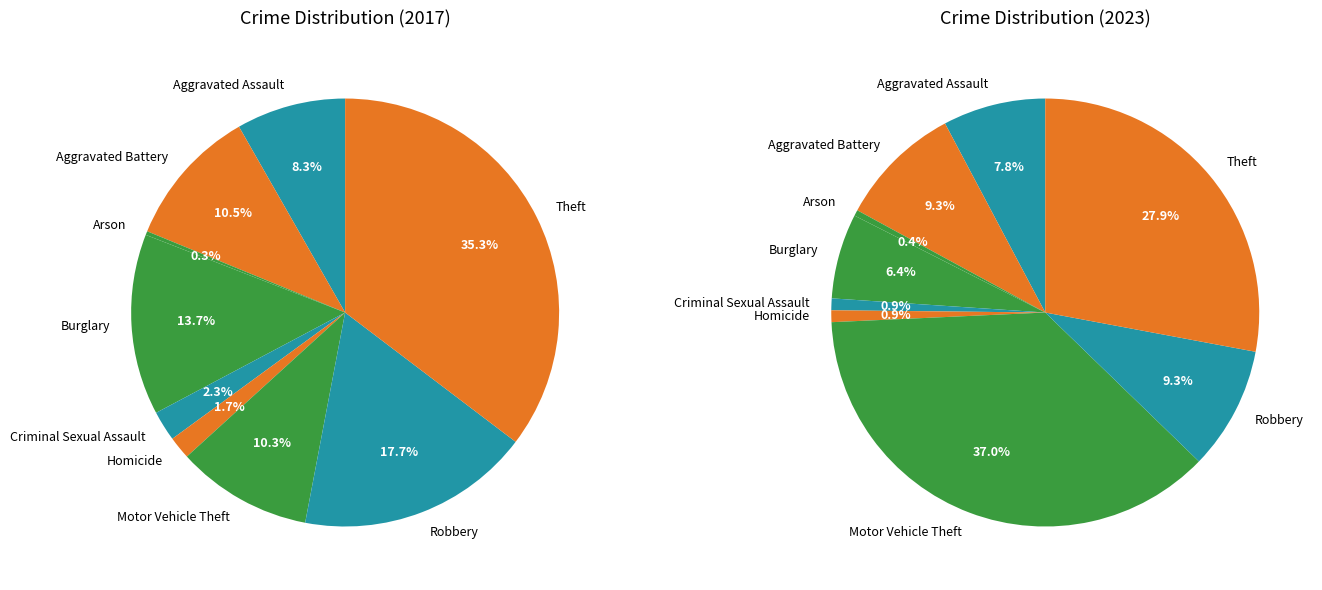

True or false: 3 accounts for 14% of the total.

True